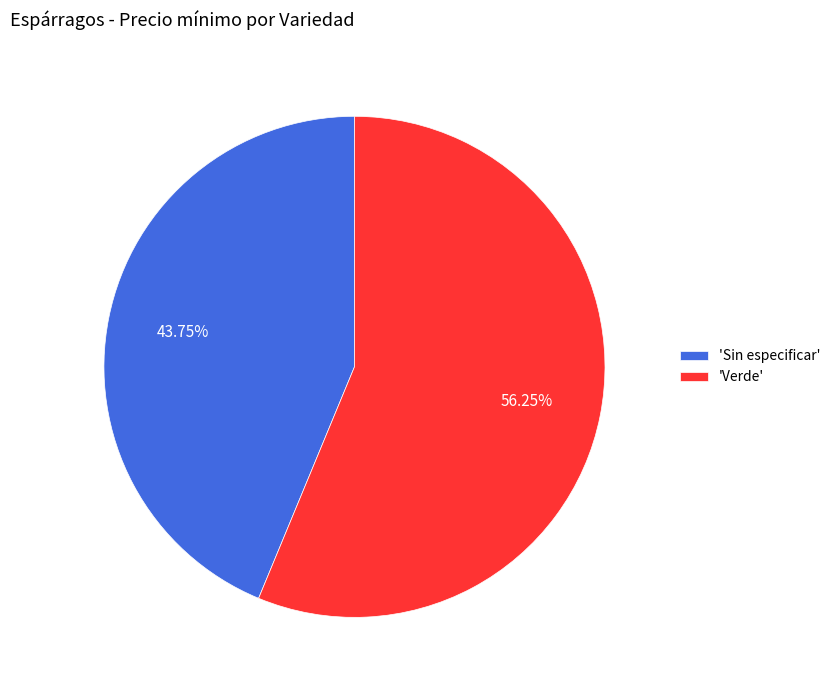

Is 'Sin especificar' the majority of the pie?

No